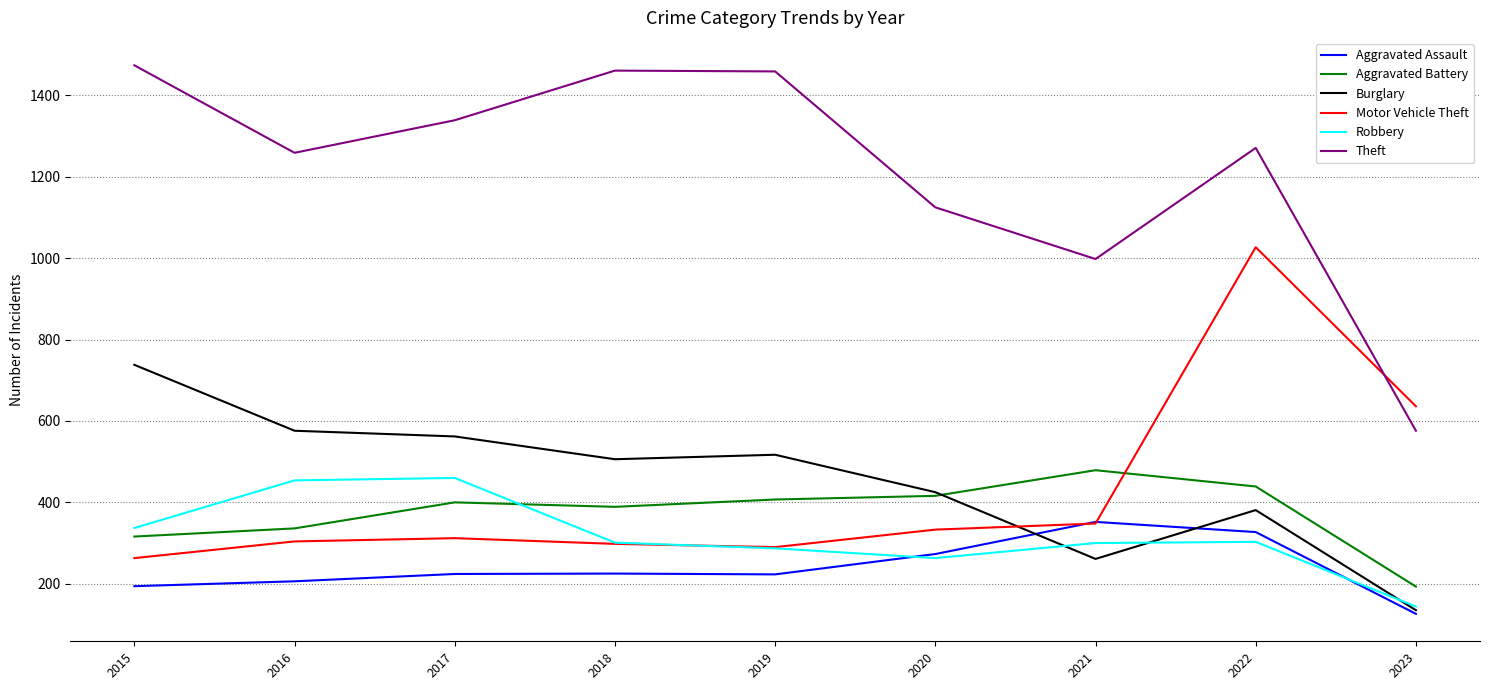

What value does the Aggravated Battery series have at 2015, to the nearest 10?

320